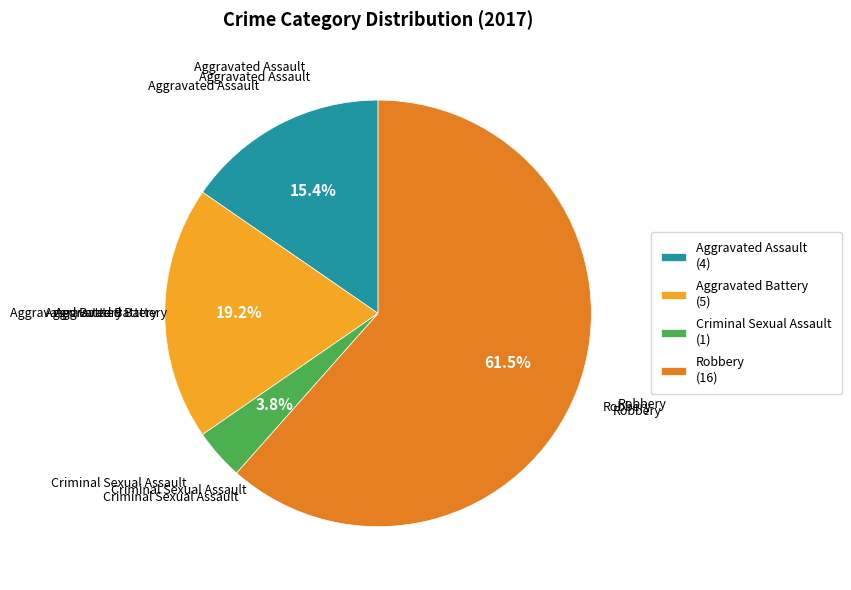

How much of the chart is everything except Aggravated Battery?

80.8%